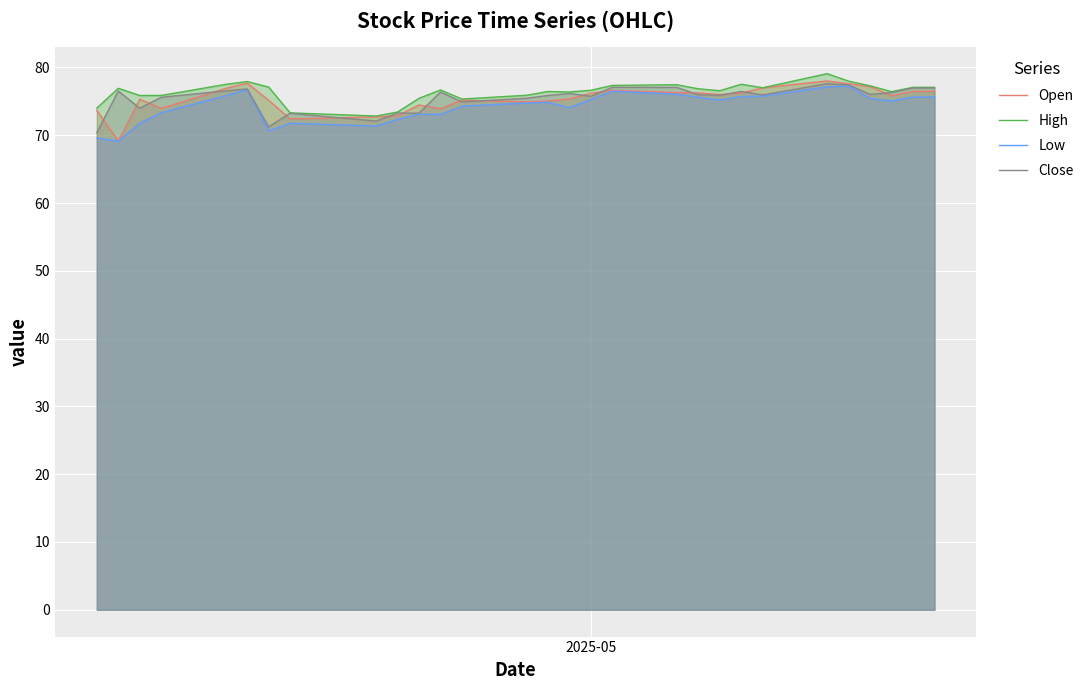

True or false: Close and High intersect in this chart.

False